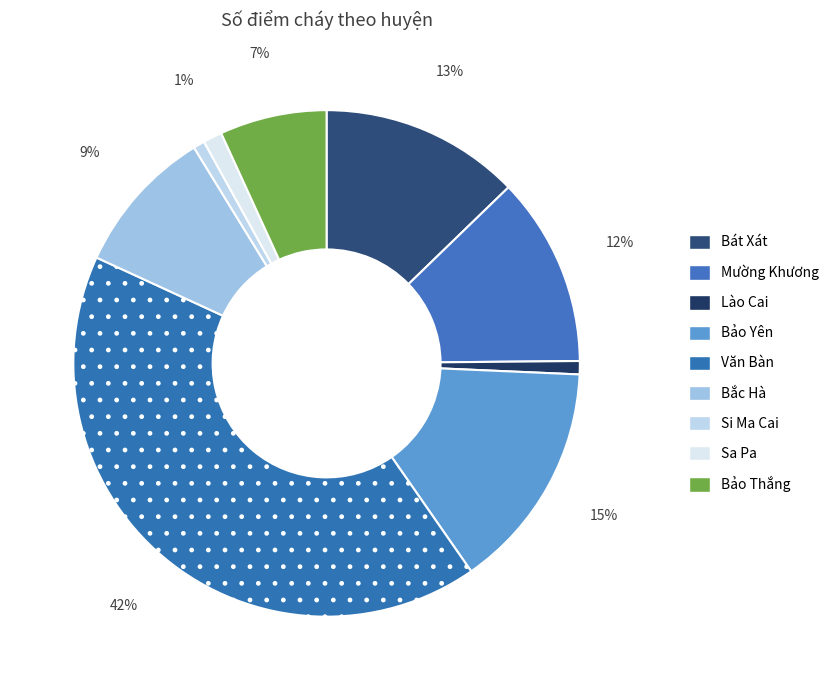

How many slices are in this pie chart?

9